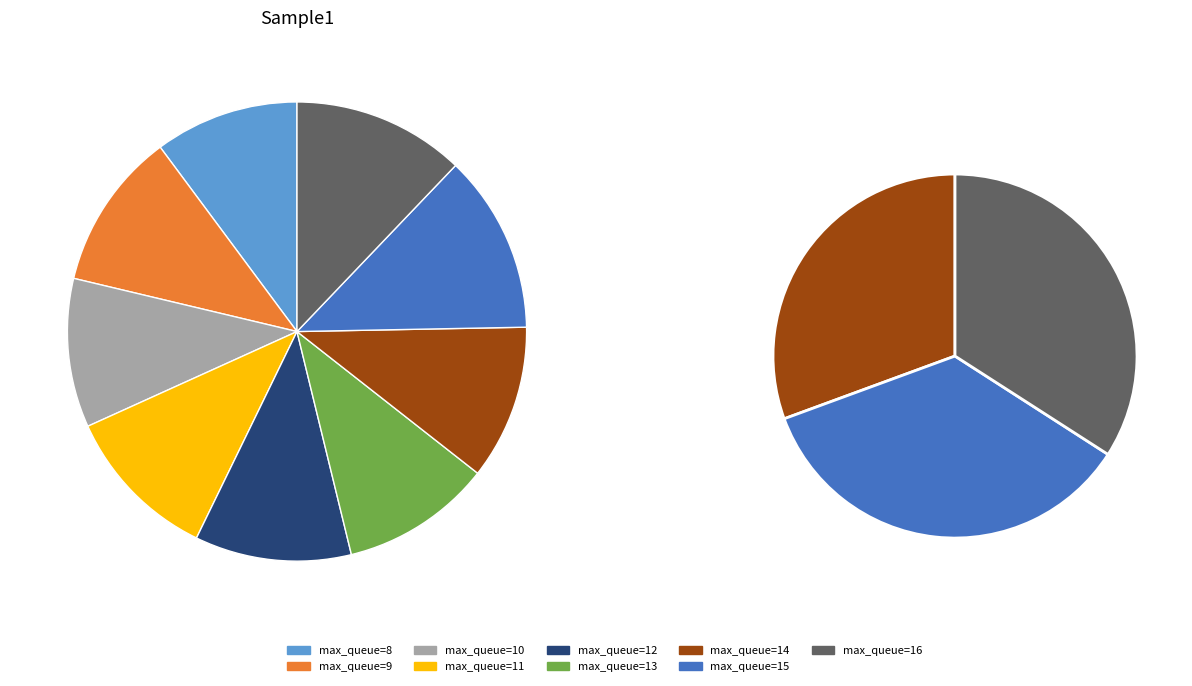

Rank the categories by value from lowest to highest.

14, 8, 12, 13, 10, 11, 9, 16, 15